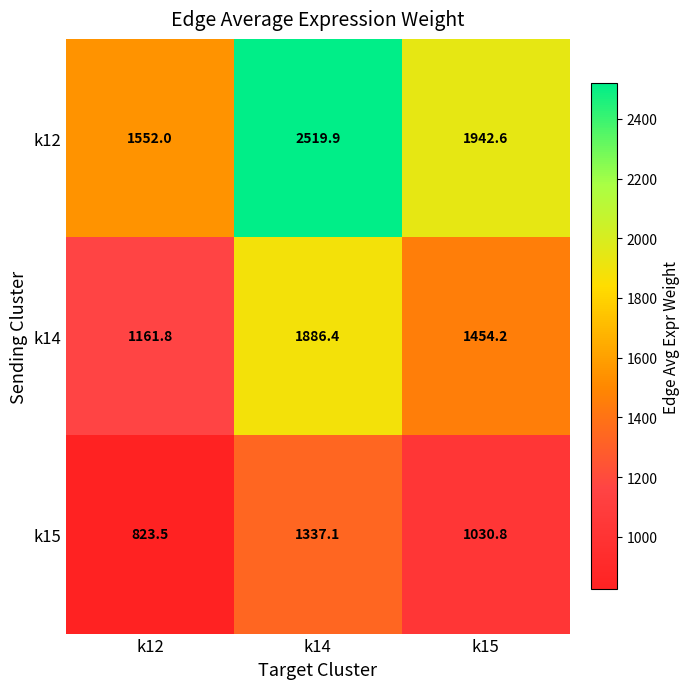

What is the difference between the maximum and minimum values in the k14 series?

724.6